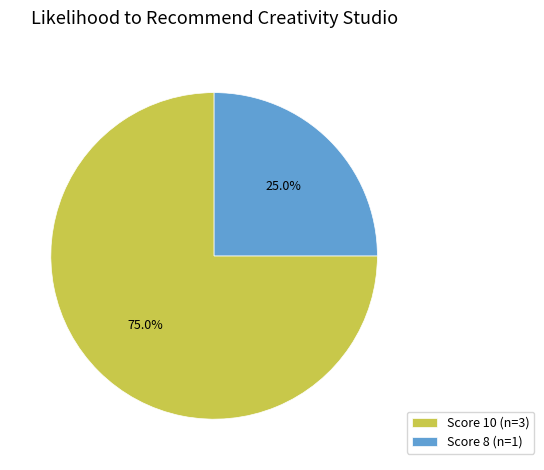

How many segments does this pie chart have?

2